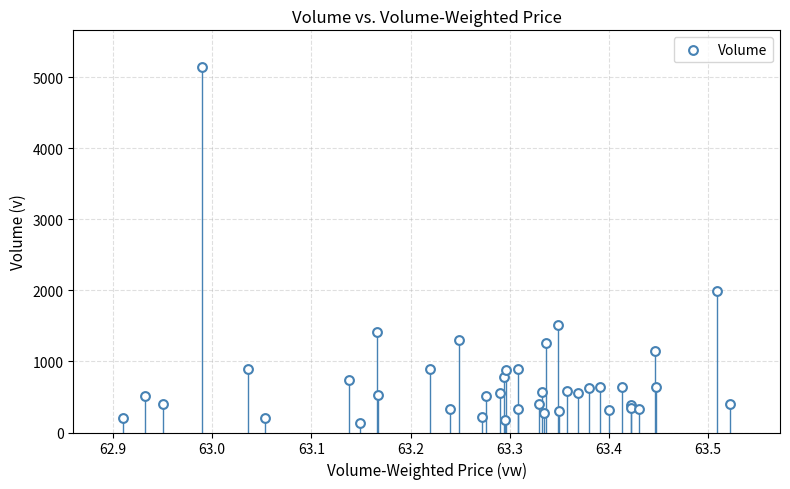

What Y value in the scatter plot is closest to 2638?

1995